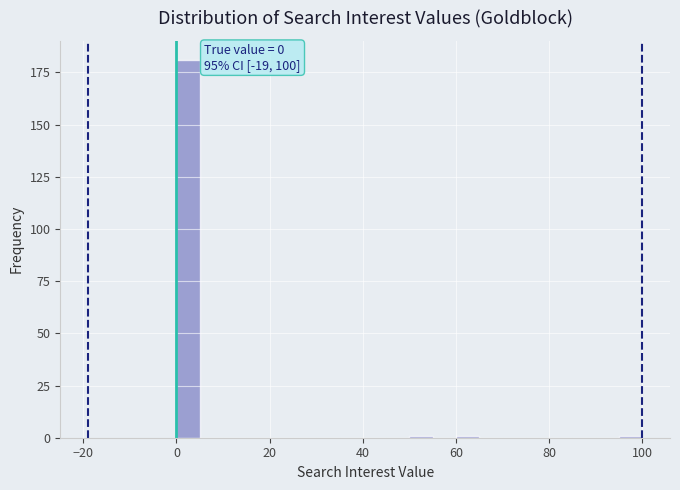

Read against the x-axis, roughly where is the centre of the tallest bar?

2